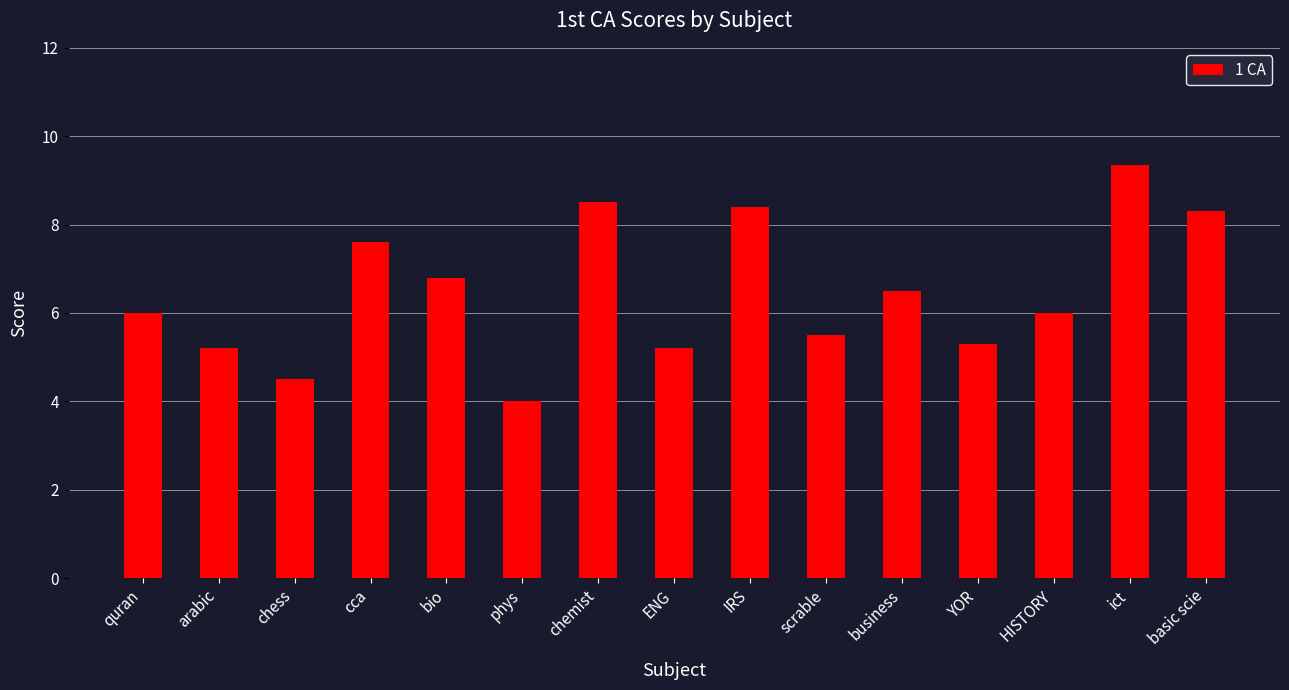

Which category has the highest value across all series?

ict